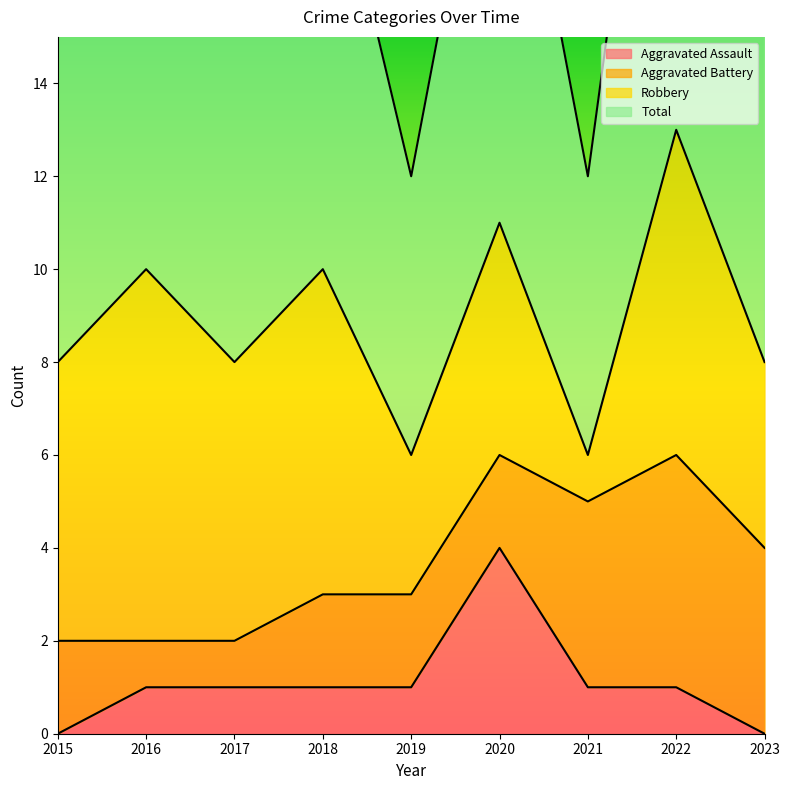

Is it true that Aggravated Assault equals 2 at 2019?

False